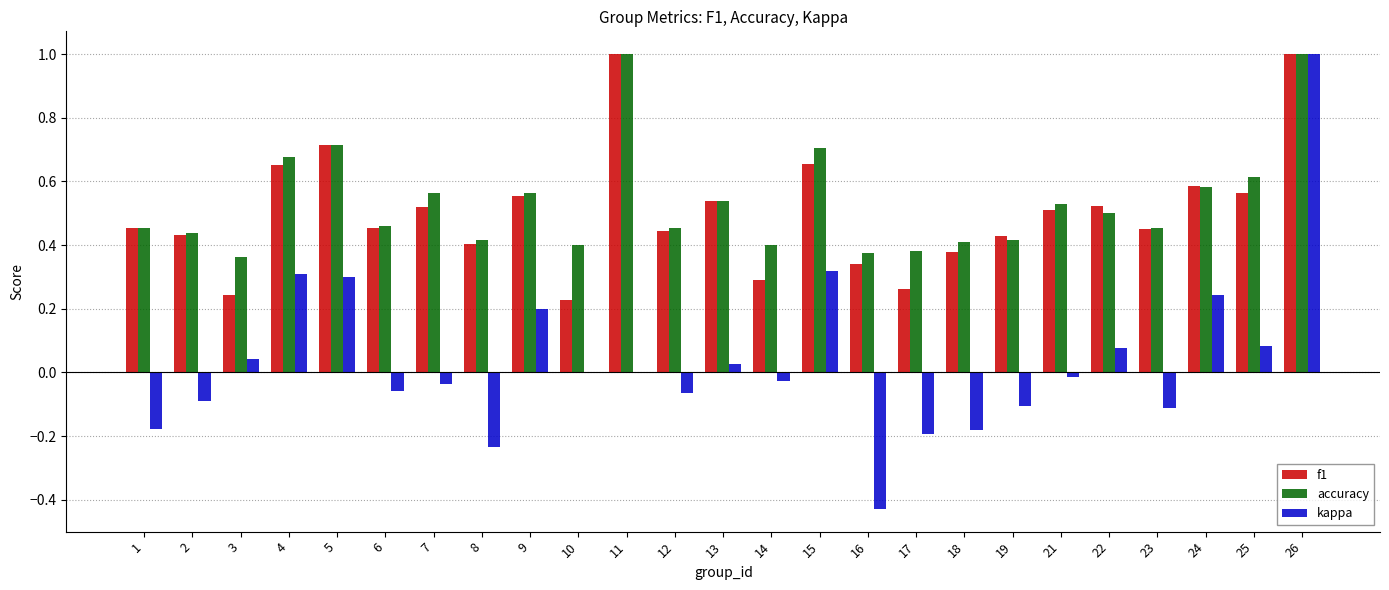

What is the sum of the accuracy values at 11 and 18?

1.4